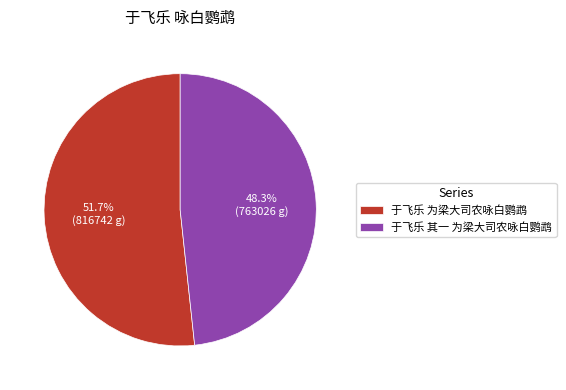

Between 于飞乐 为梁大司农咏白鹦鹉 and 于飞乐 其一 为梁大司农咏白鹦鹉, which is larger?

于飞乐 为梁大司农咏白鹦鹉